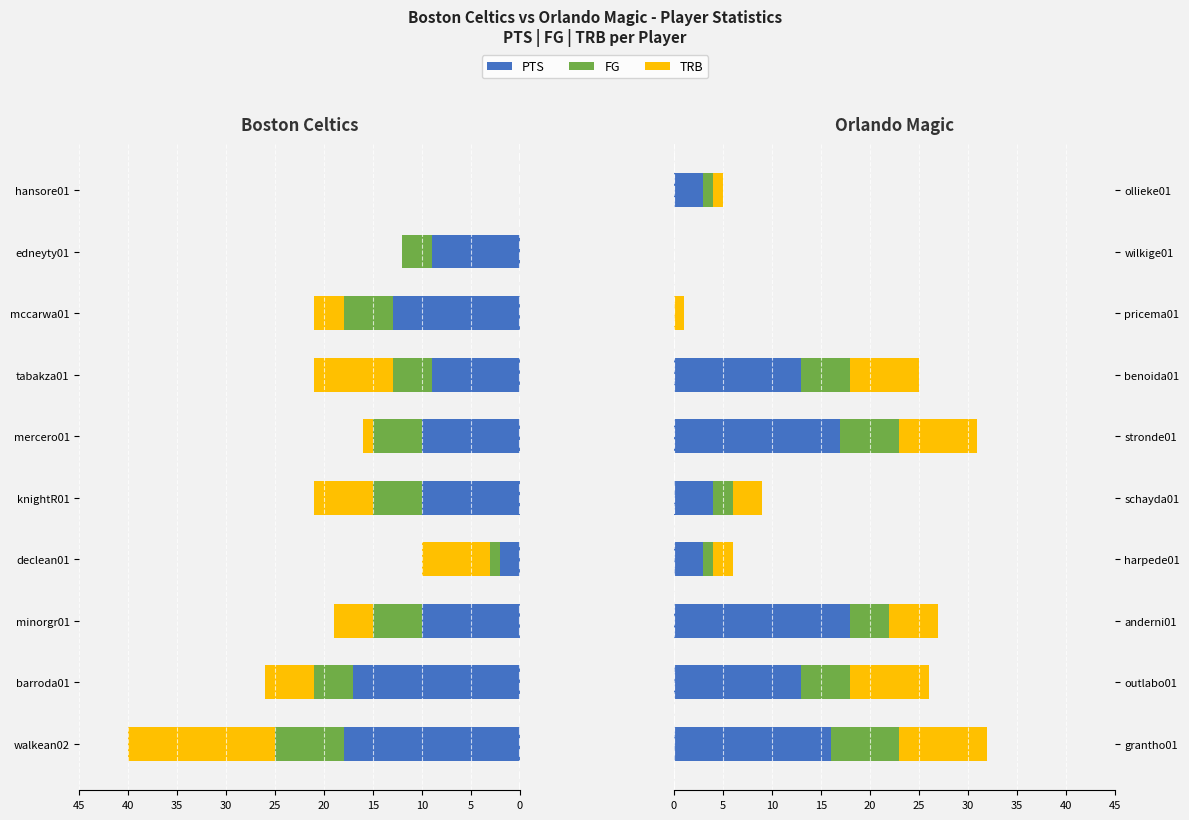

How many bars are there in total?

30